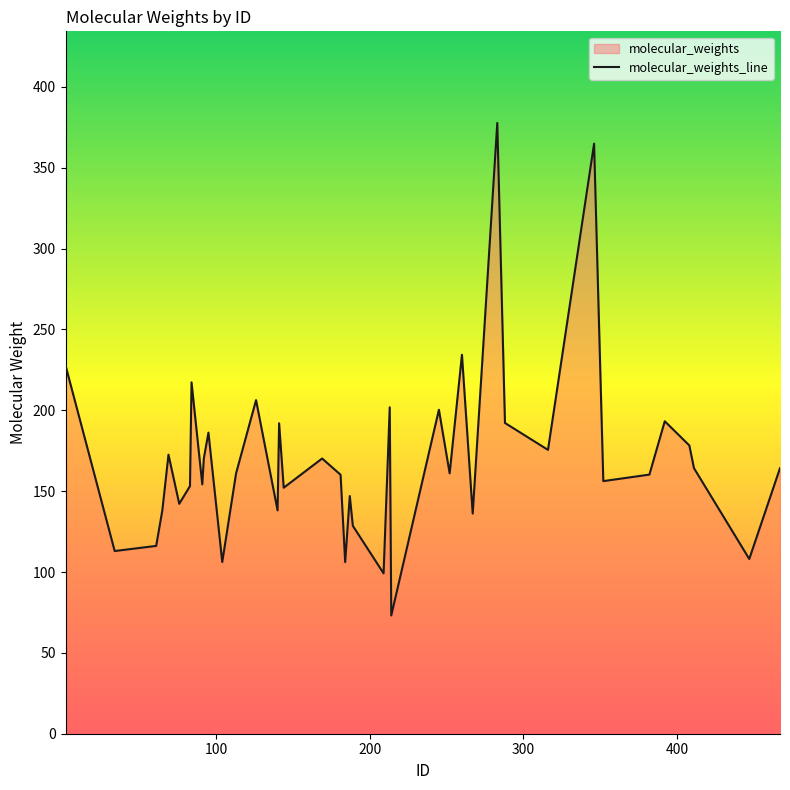

What is the greatest value displayed?

377.7